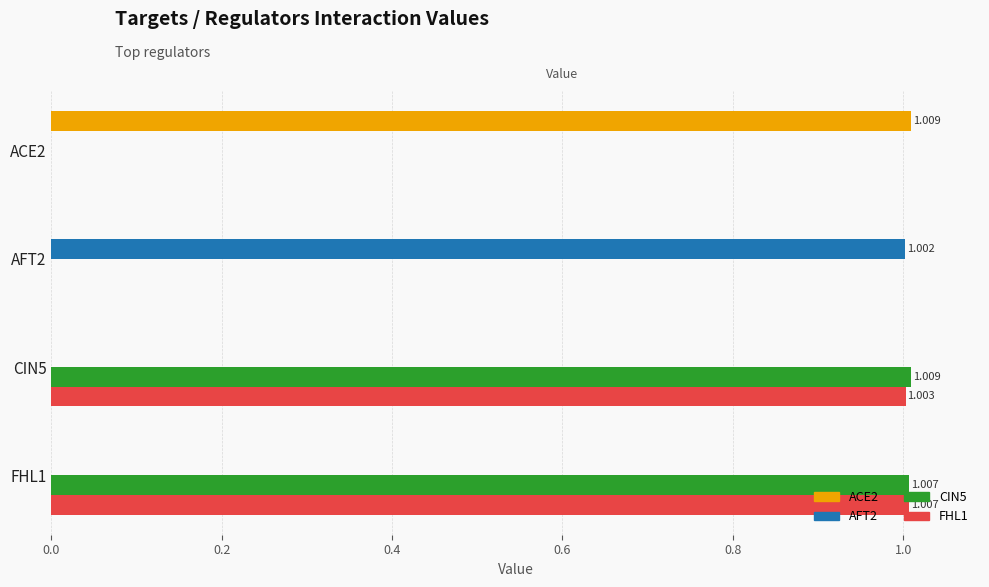

Which series has the largest total across all categories?

CIN5